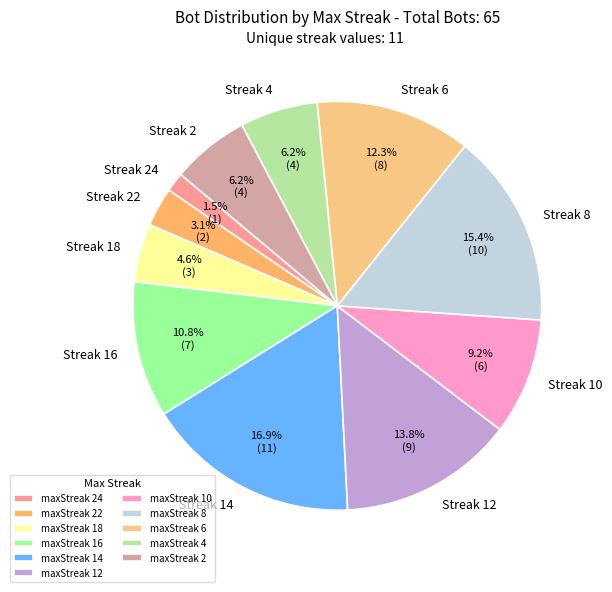

Count the number of slices in the pie.

11